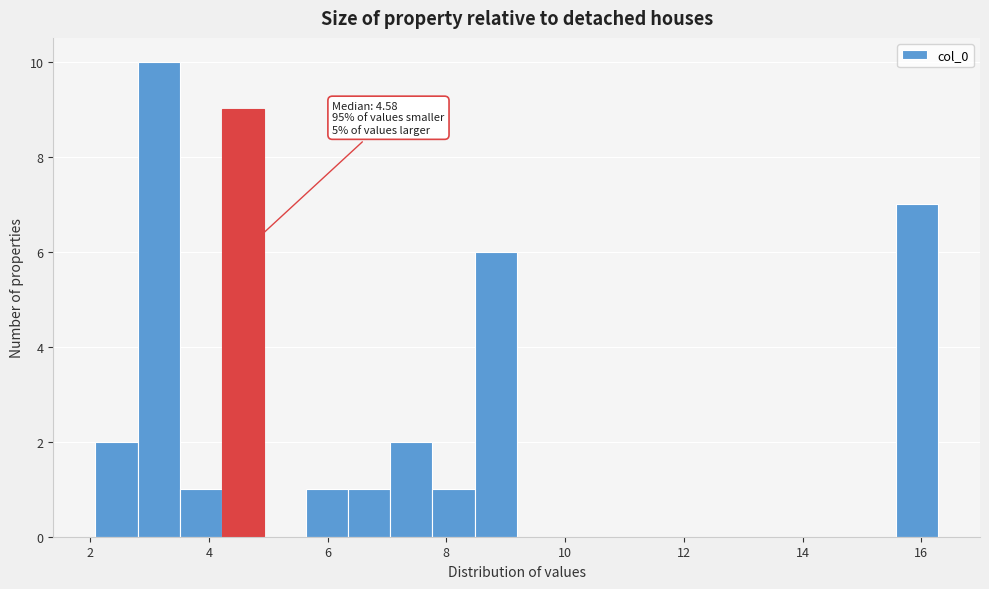

Read against the x-axis, roughly where is the centre of the tallest bar?

3.2